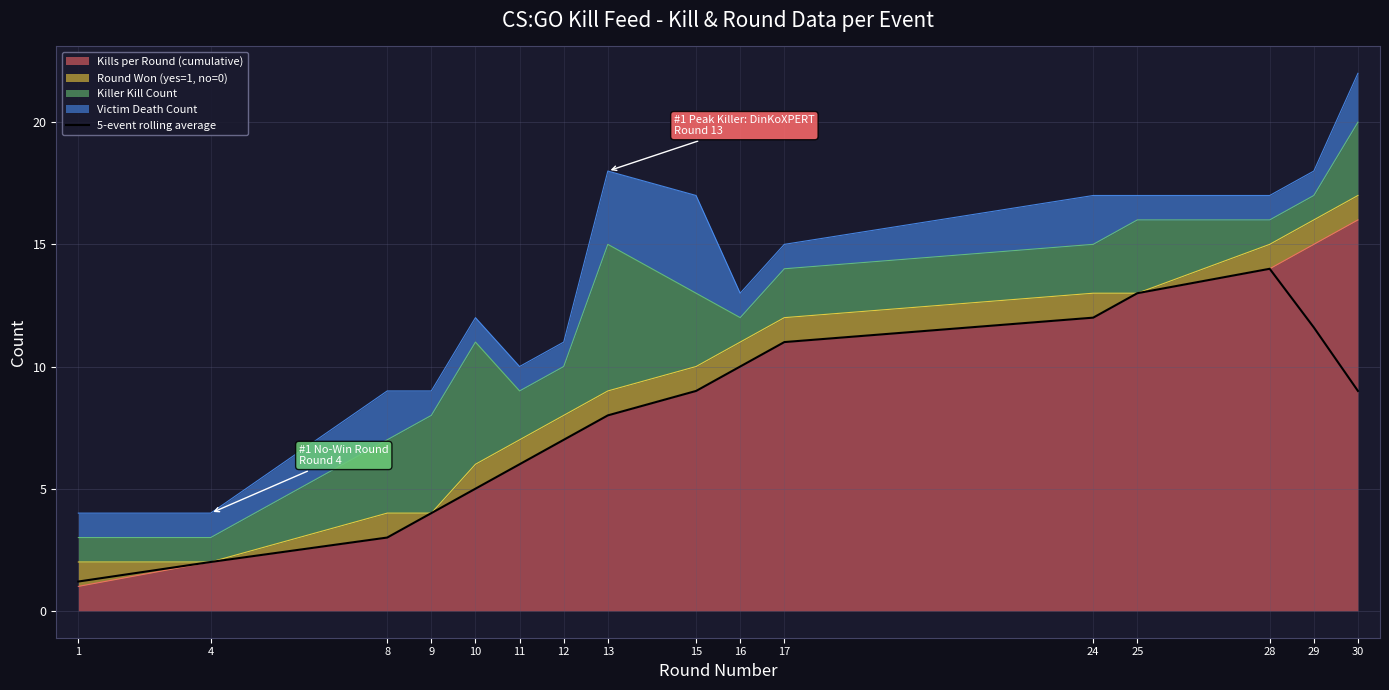

What is the difference between the maximum and second lowest values?

12.0